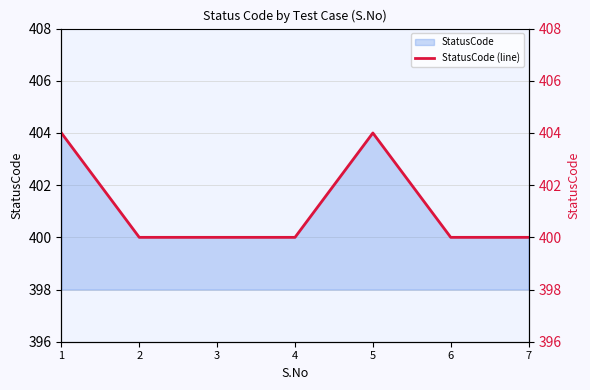

List the labels in order of value, largest first.

1, 5, 2, 3, 4, 6, 7